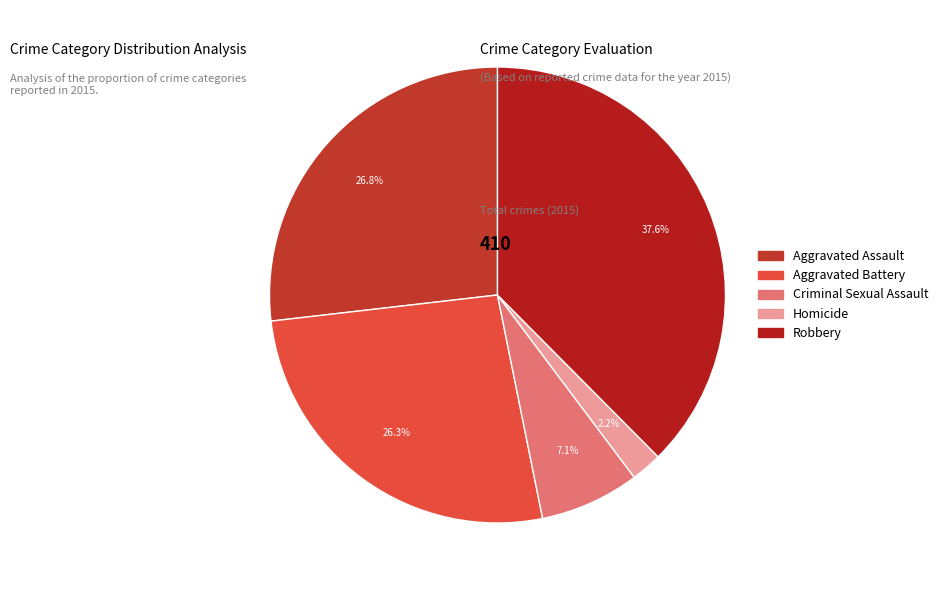

Which slice is the smallest?

Homicide